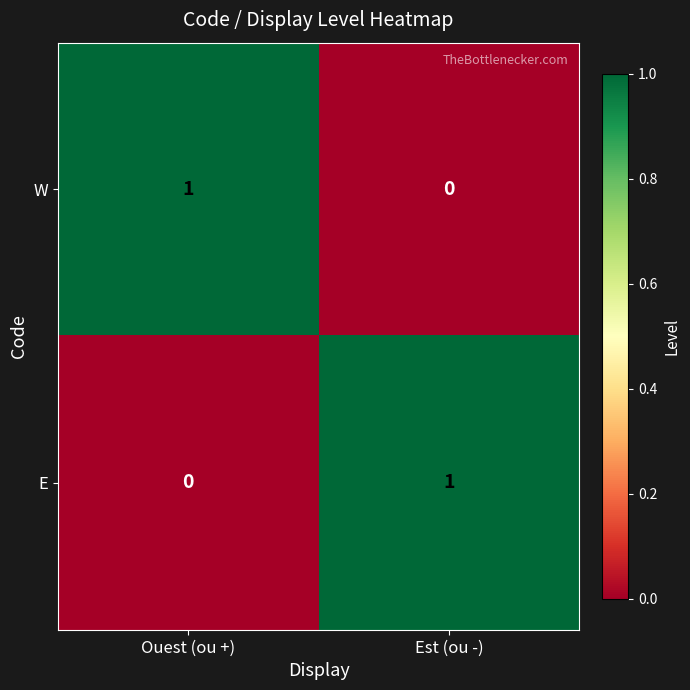

Is the value of W at Est (ou -) greater than the value of E at Est (ou -)?

No